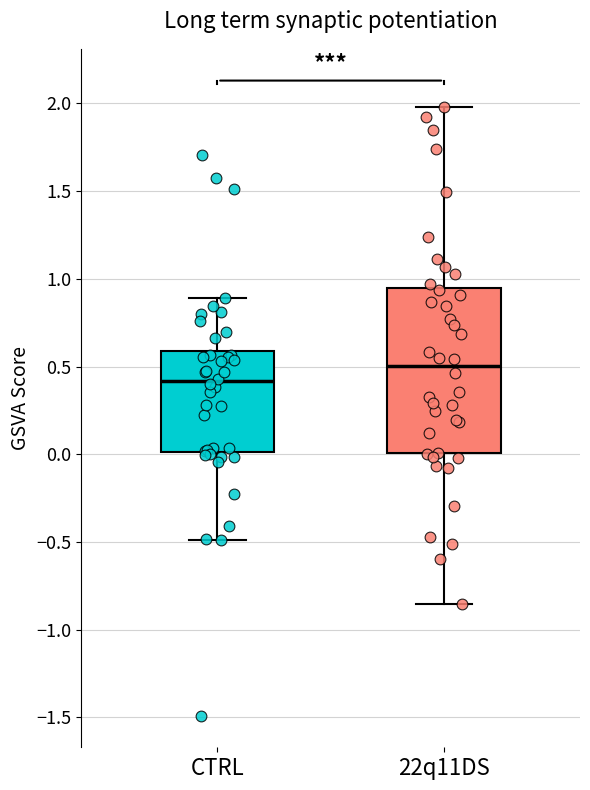

Reading left to right, read every box against the y-axis: the position of its median line, the range the box covers, and the ends of its whiskers. The values are not printed on the chart, so give them approximately, as read against the axis.

CTRL: median 0.40, box 0.00 to 0.60, whiskers -0.50 to 0.90
22q11DS: median 0.50, box 0.00 to 0.95, whiskers -0.85 to 2.00